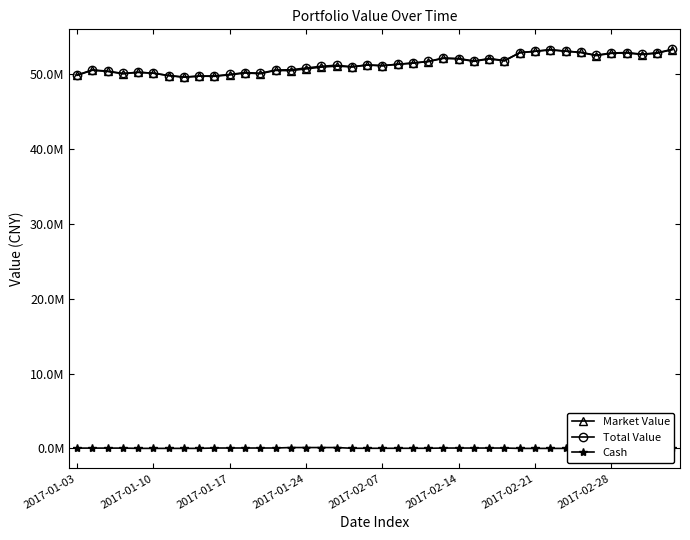

What is the average value of the Market Value series?

51306134.3